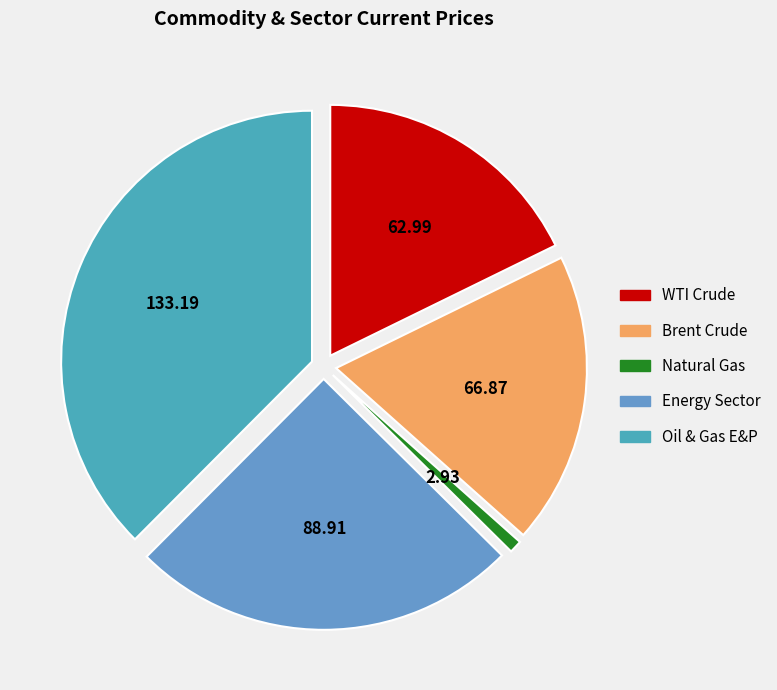

How many segments does this pie chart have?

5